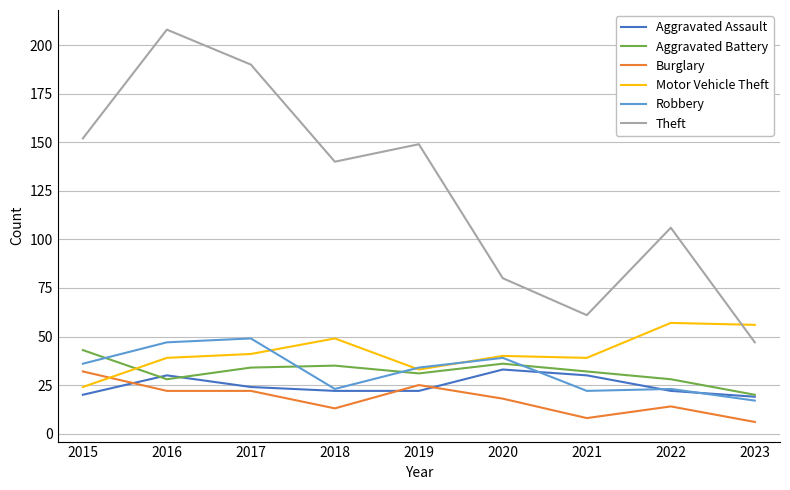

Which series has the largest range (max minus min)?

Theft